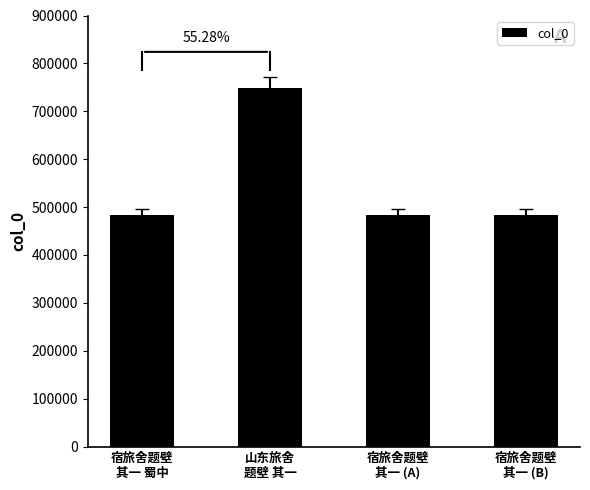

How many data points does each series have?

4